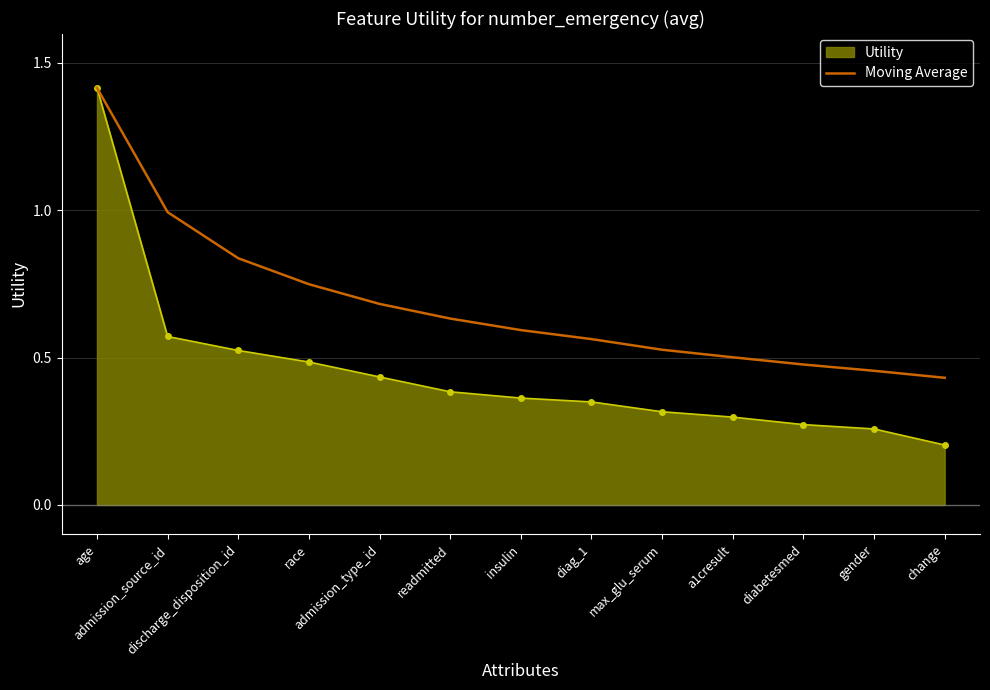

What is the maximum value shown in the chart?

1.4